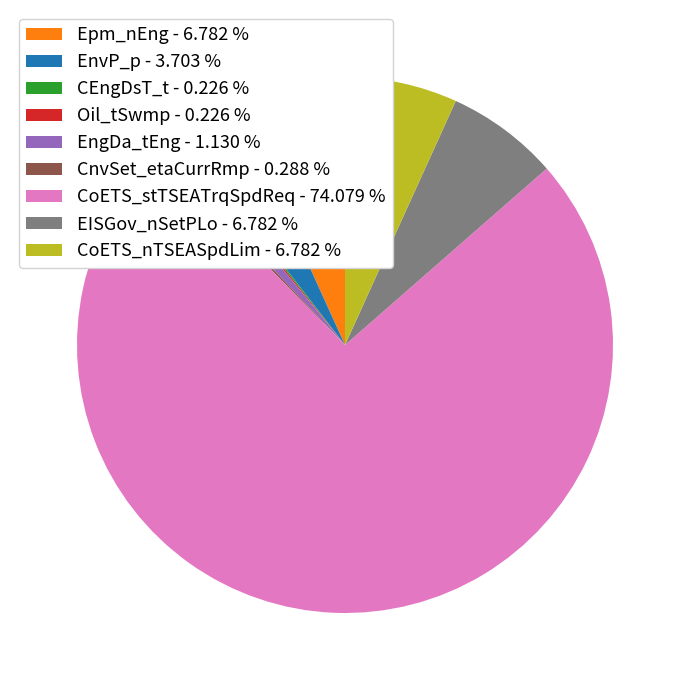

Is there a majority slice in this chart?

Yes